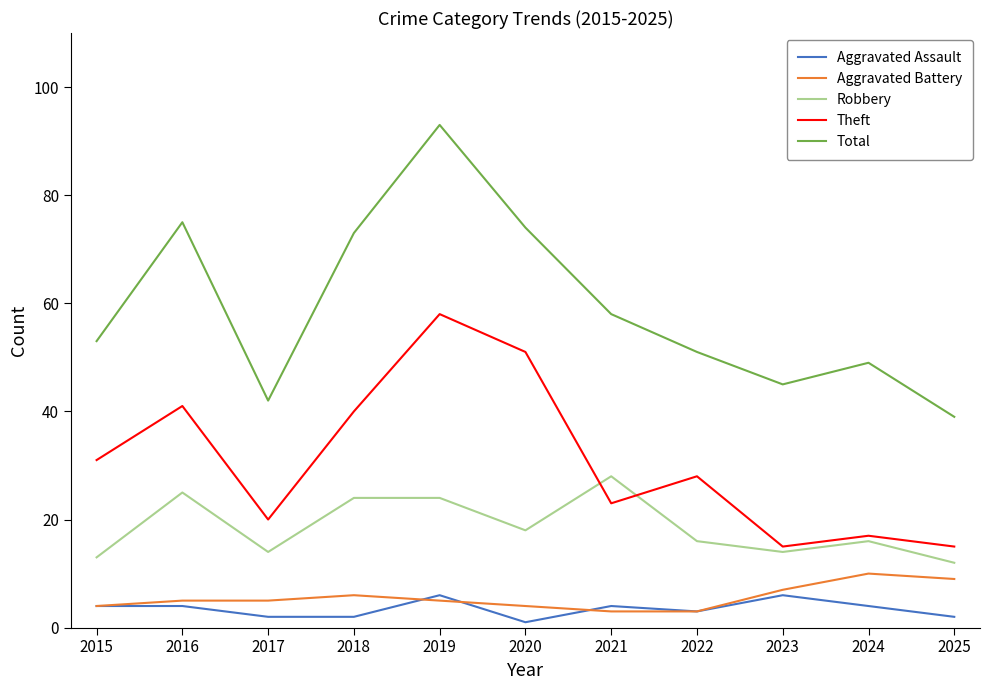

Where is Total nearest to the value 66?

2018